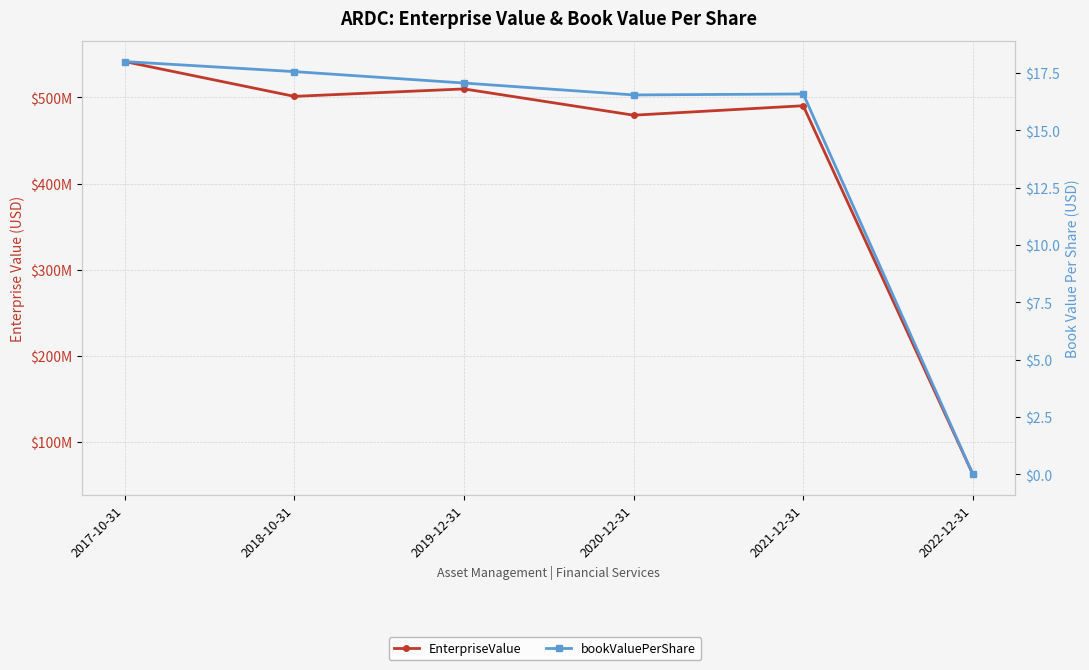

What is the maximum value for EnterpriseValue?

541728950.4